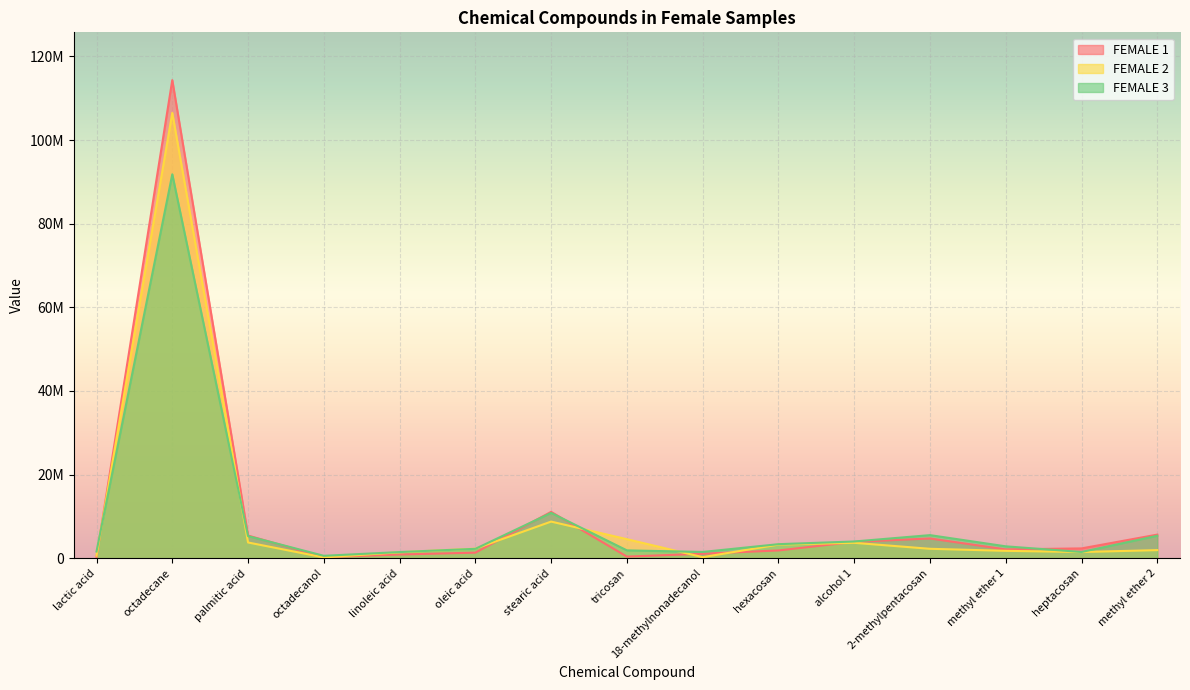

At which category does FEMALE 1 reach its first local peak?

octadecane